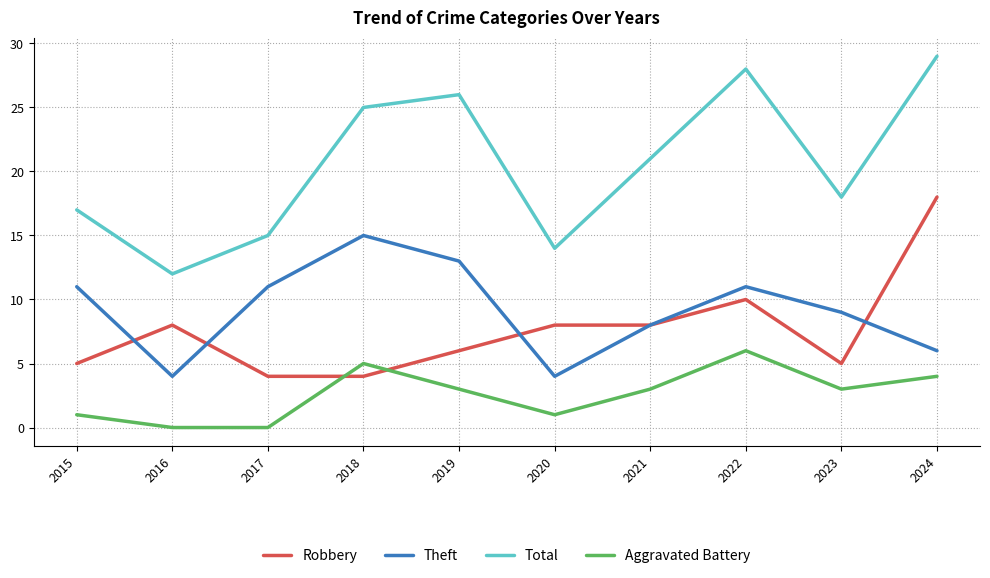

The Theft series shows 19 at 2017. True or false?

False